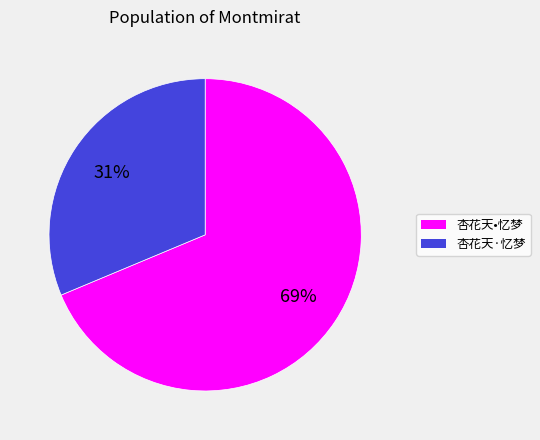

To the nearest percent, what is the average slice percentage?

50%